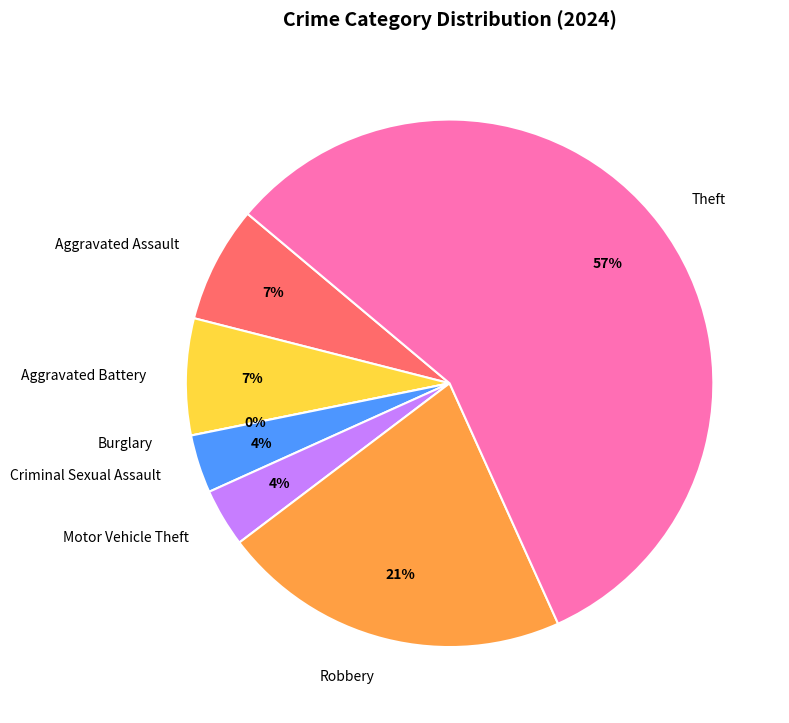

To the nearest percent, what is the average slice percentage?

14%